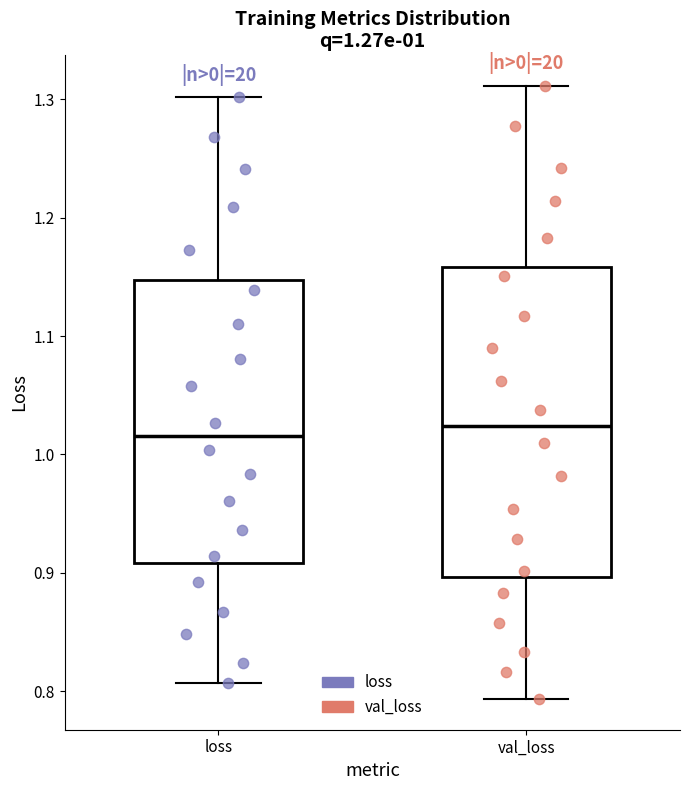

Which box is the tallest, from its lower edge to its upper edge?

val_loss